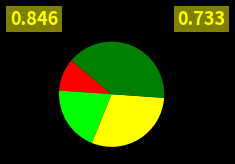

Does any single category account for the majority?

No